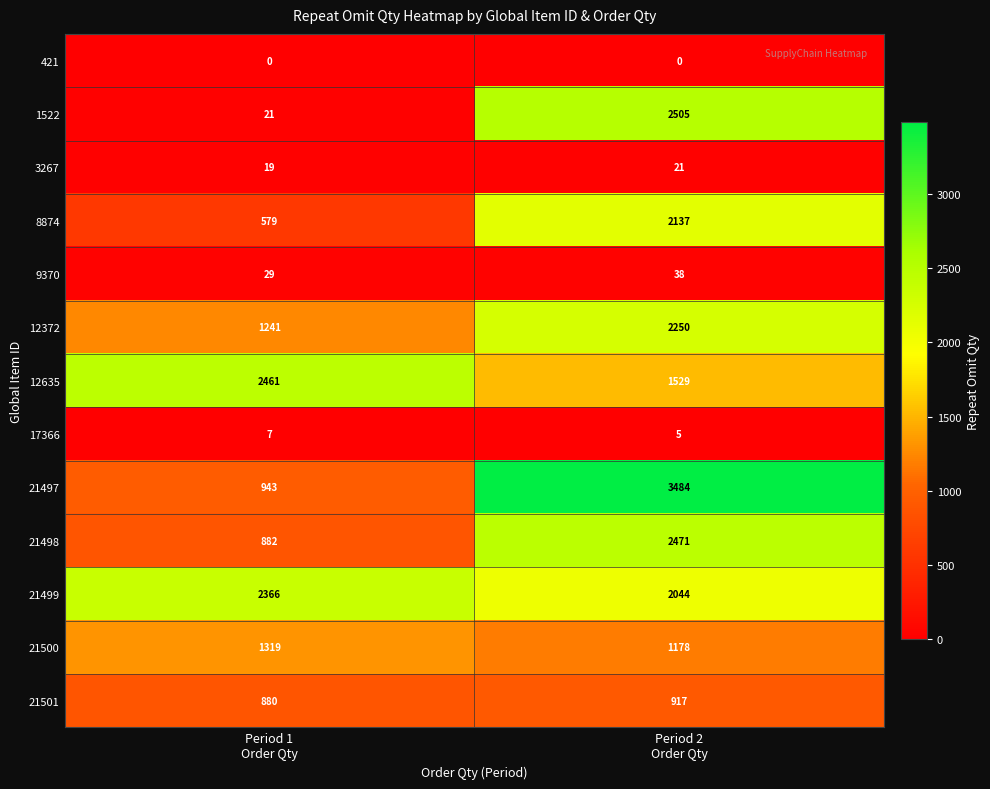

At how many categories does at least one series exceed 209?

2